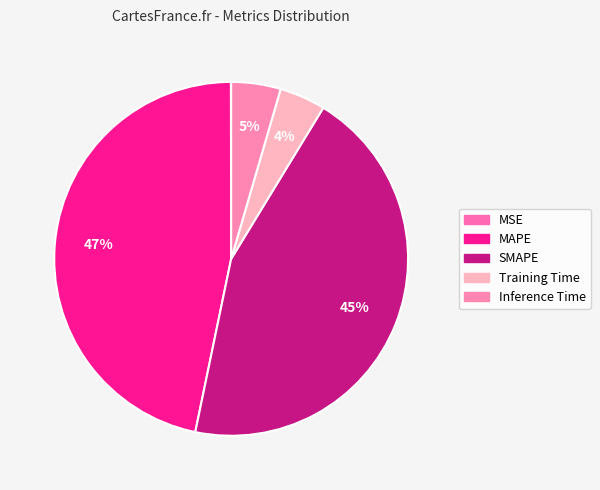

Is there a majority slice in this chart?

No